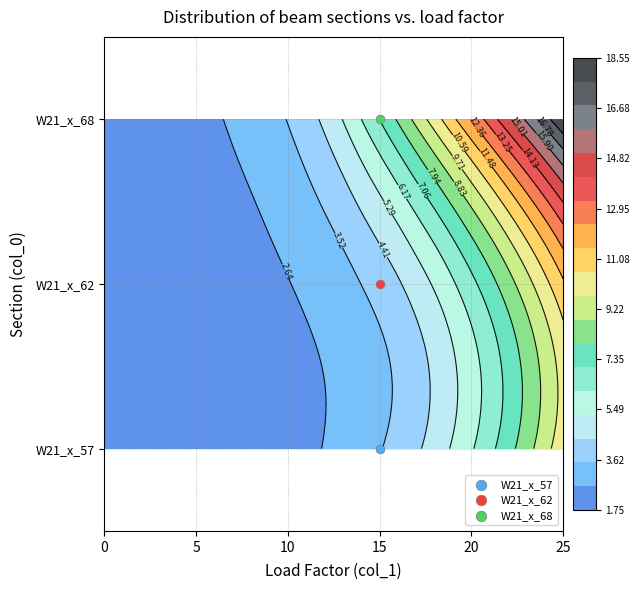

The value of W21_x_68 at 2 is 4.6. True or false?

False